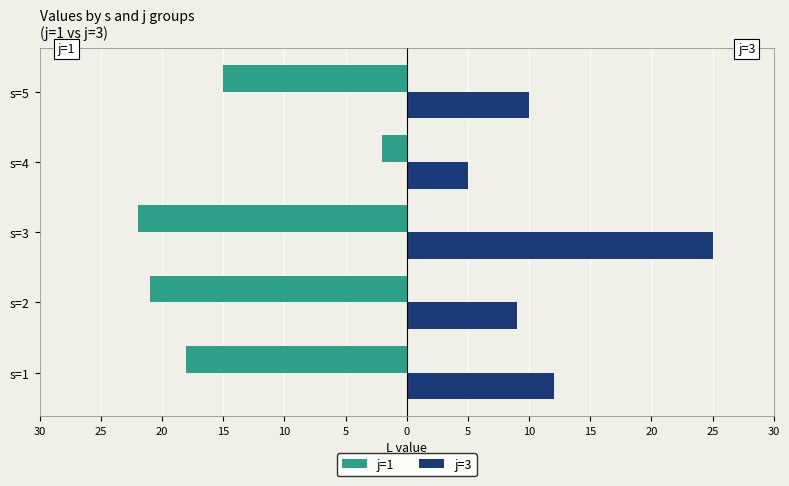

What are all the series names shown in the legend?

j=1, j=3